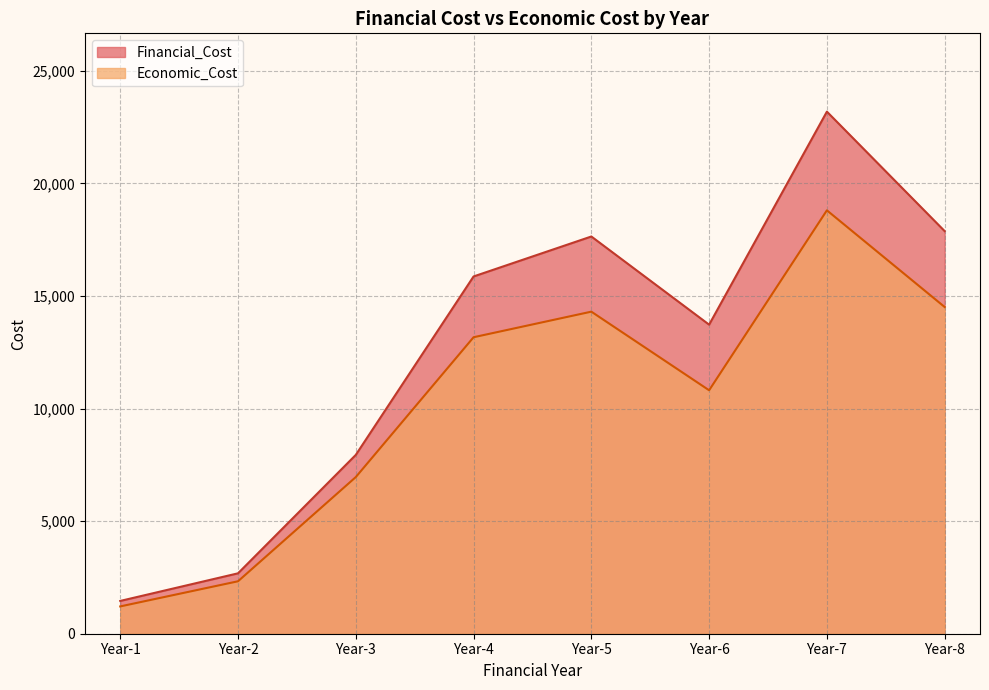

How many lines are shown in the chart?

2